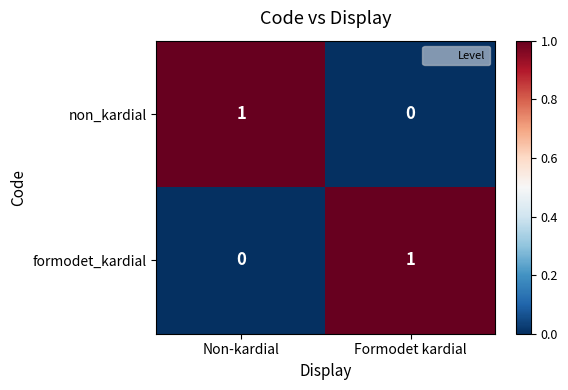

At how many categories does at least one series exceed 0?

2